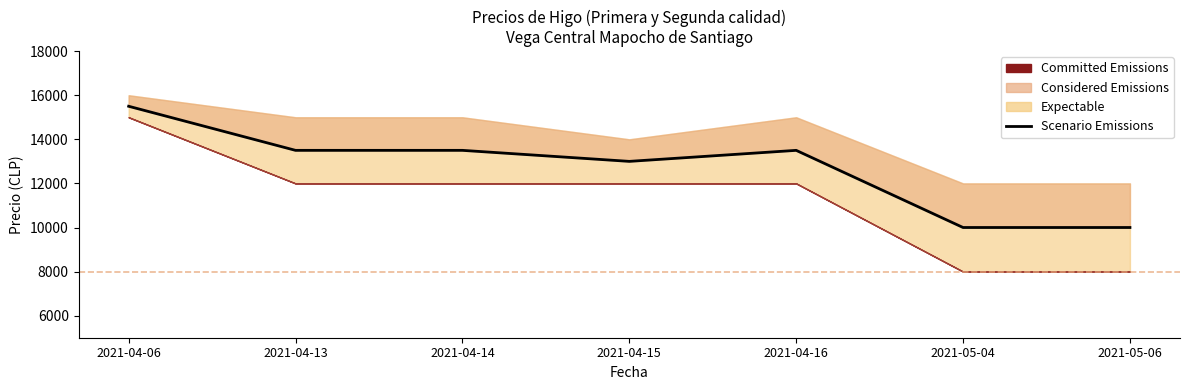

Count the number of categories in the chart.

7